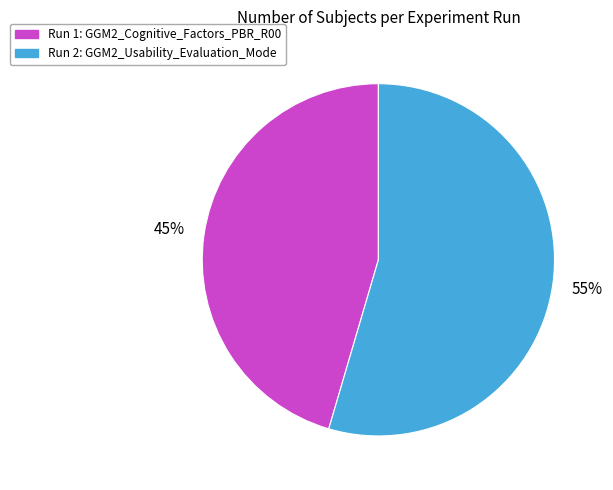

How many slices are in this pie chart?

2